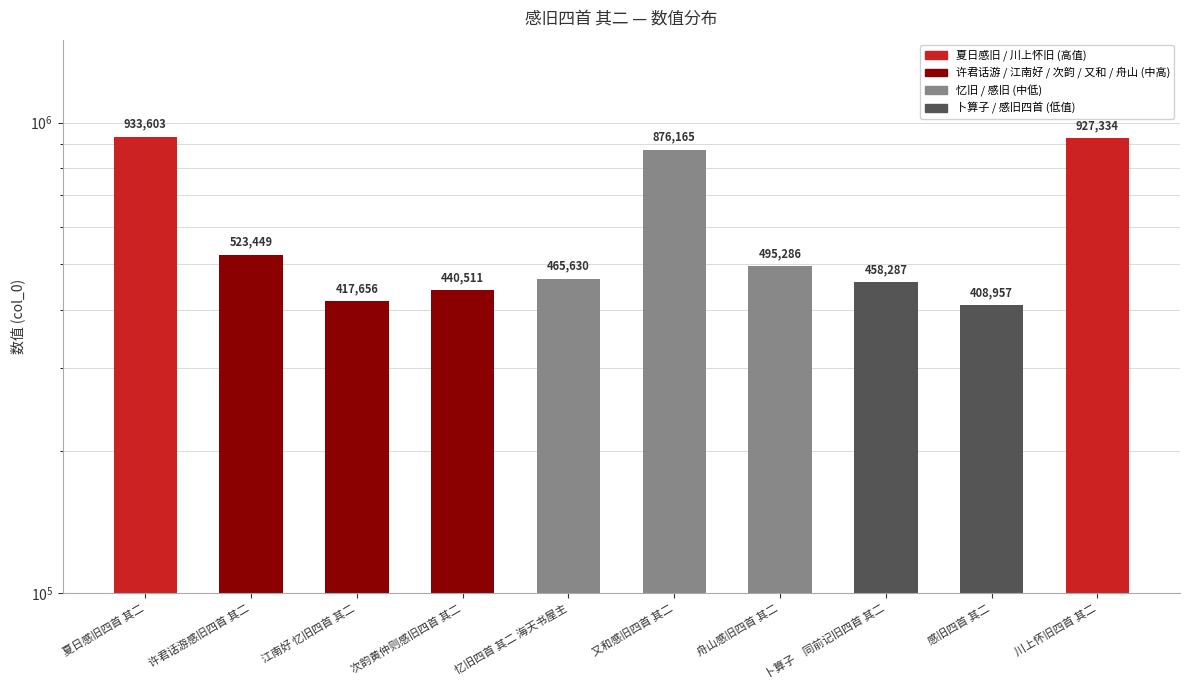

What is the difference between the second highest and minimum values?

518377